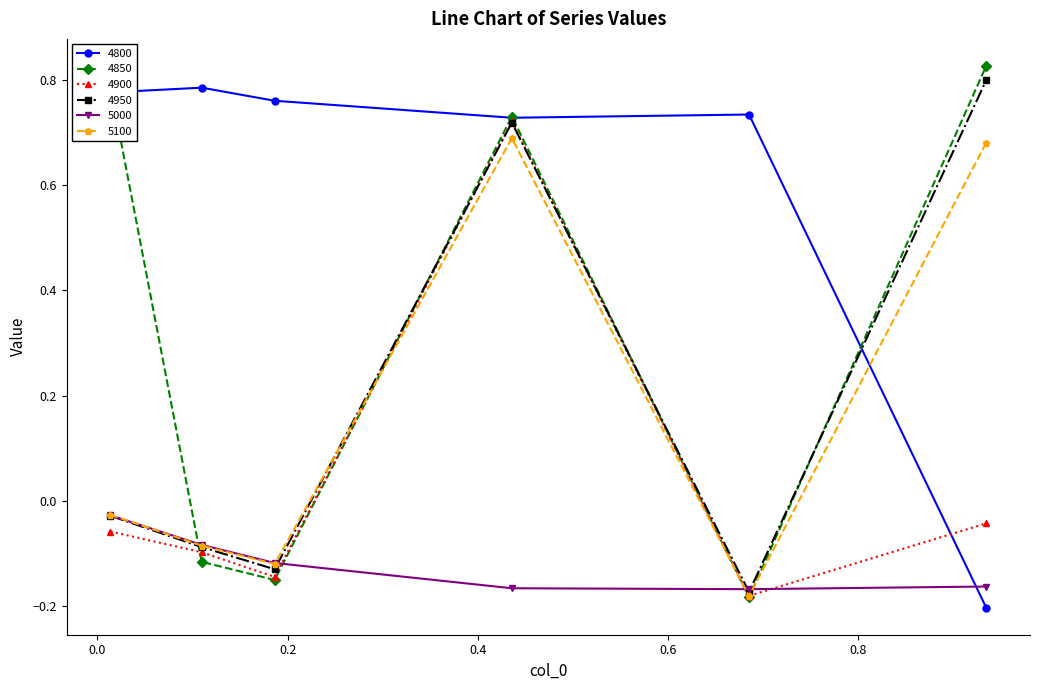

In 5000, how many points are lower than both neighbors (excluding endpoints)?

1